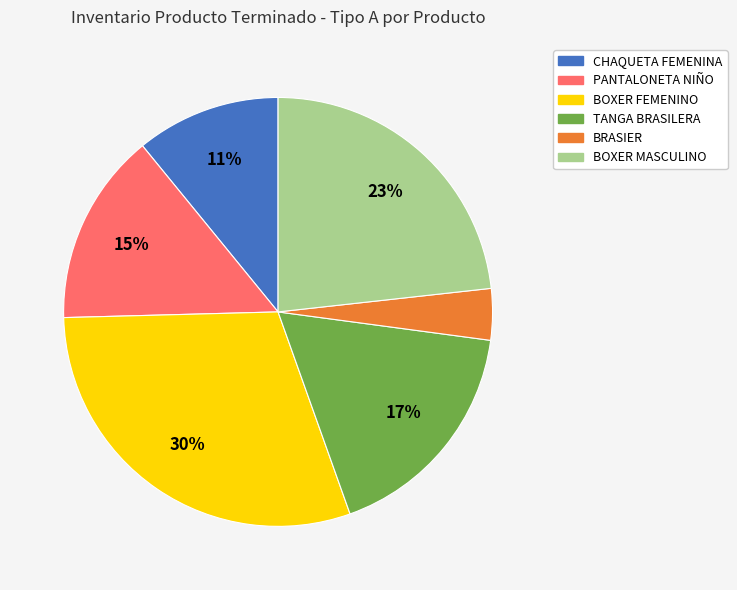

Which slice is the smallest?

BRASIER